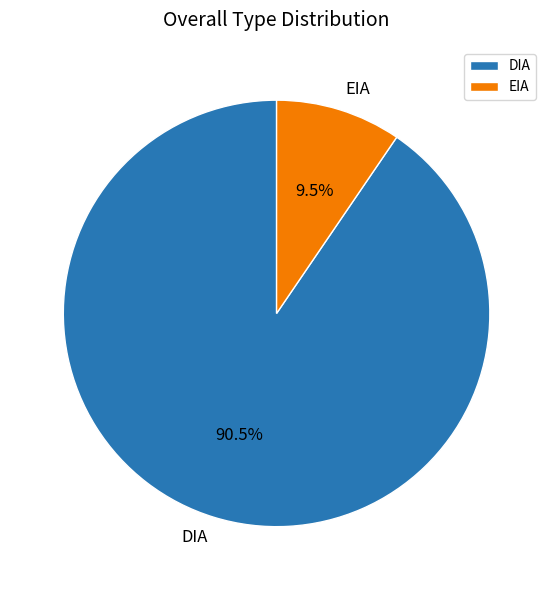

What percentage do EIA and DIA together represent?

100.0%